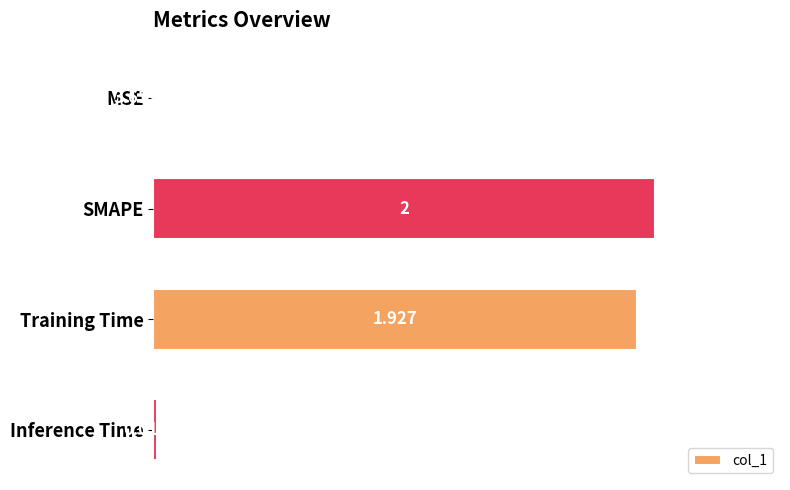

Which category has the highest value across all series?

SMAPE